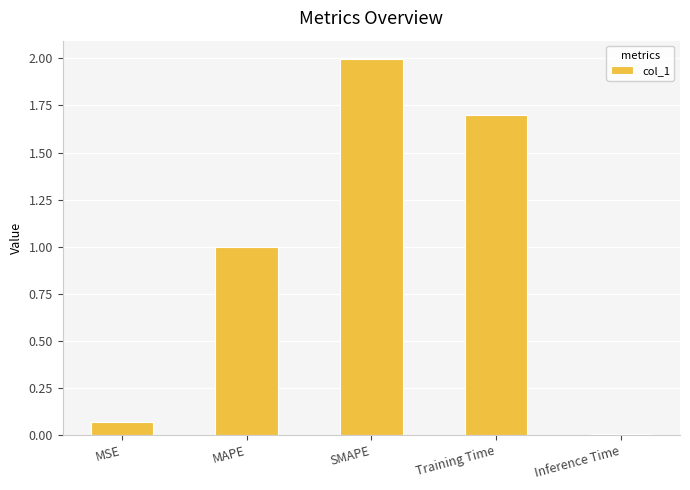

Rank the categories by value from highest to lowest.

SMAPE, Training Time, MAPE, MSE, Inference Time